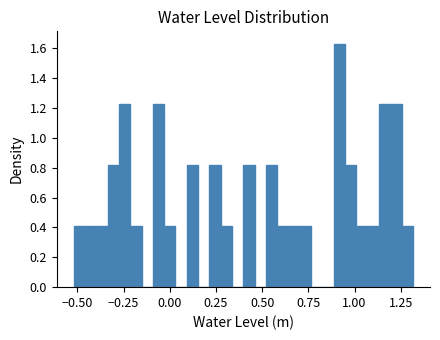

Read against the x-axis, roughly where is the centre of the tallest bar?

0.90